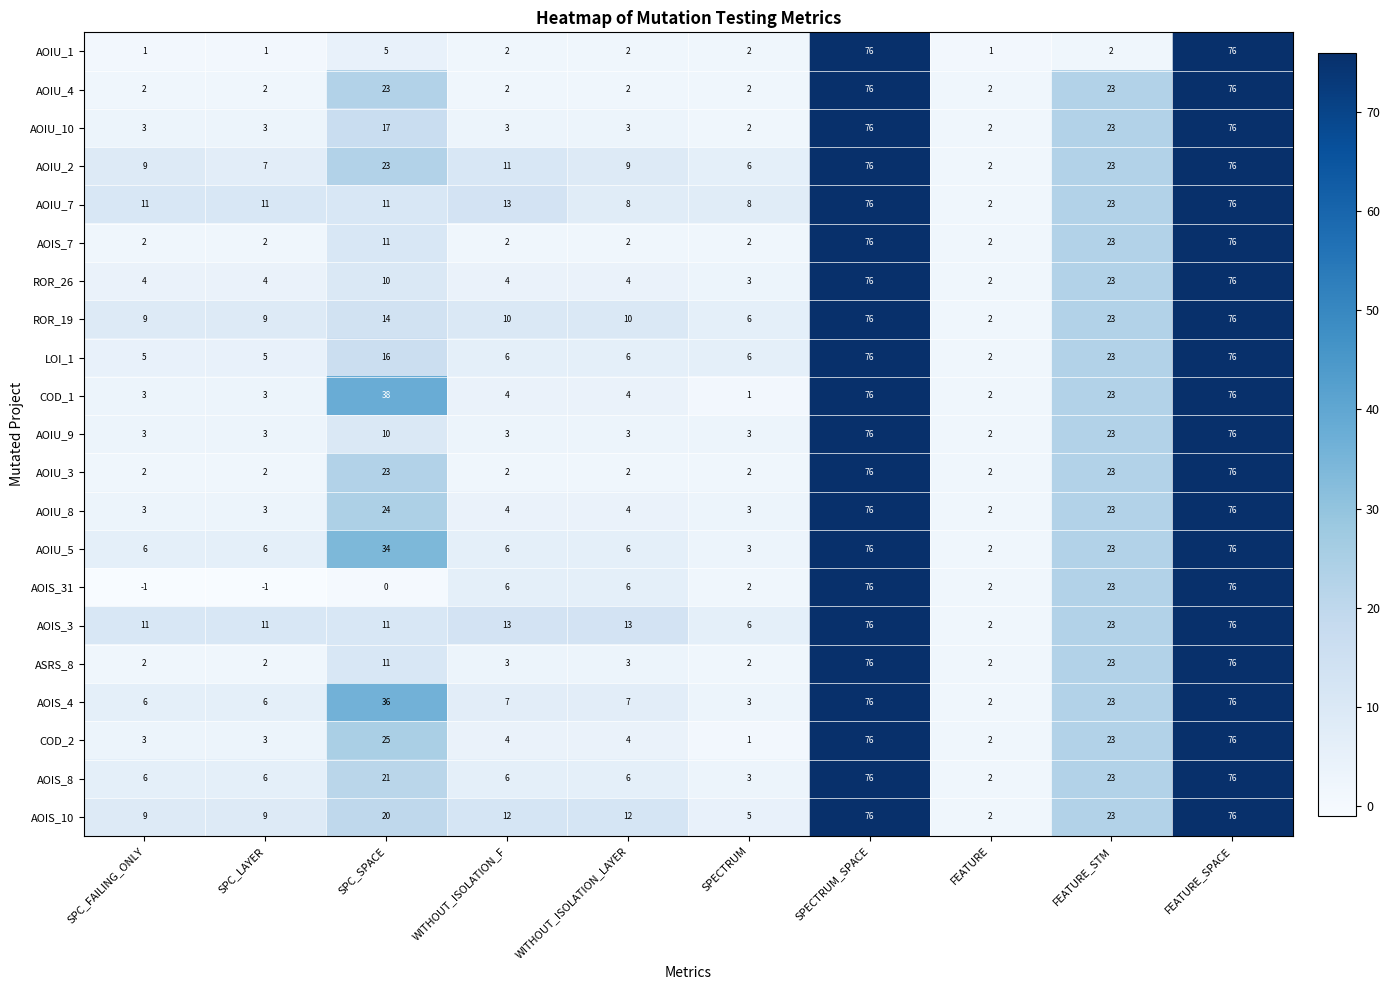

At which label is AOIU_1 closest to 38?

SPC_SPACE